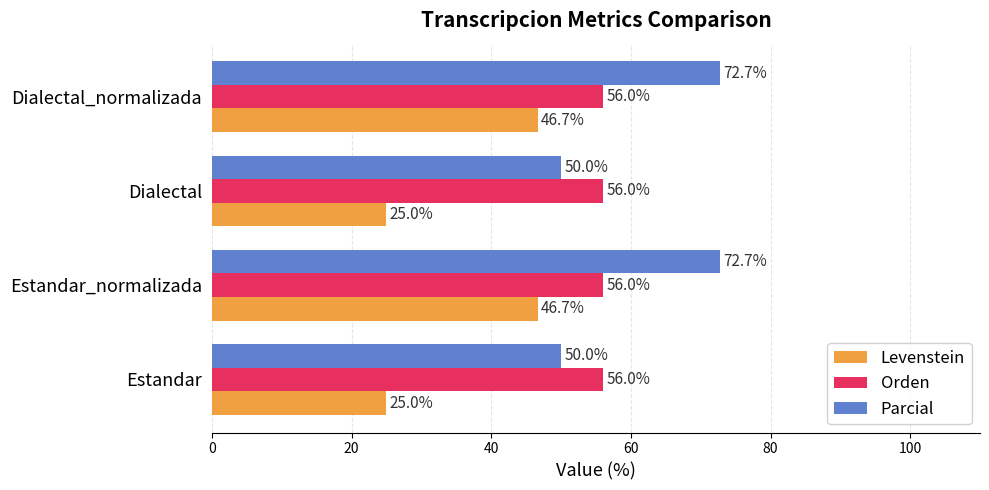

Rank the series by their average value, from lowest to highest.

Levenstein, Orden, Parcial